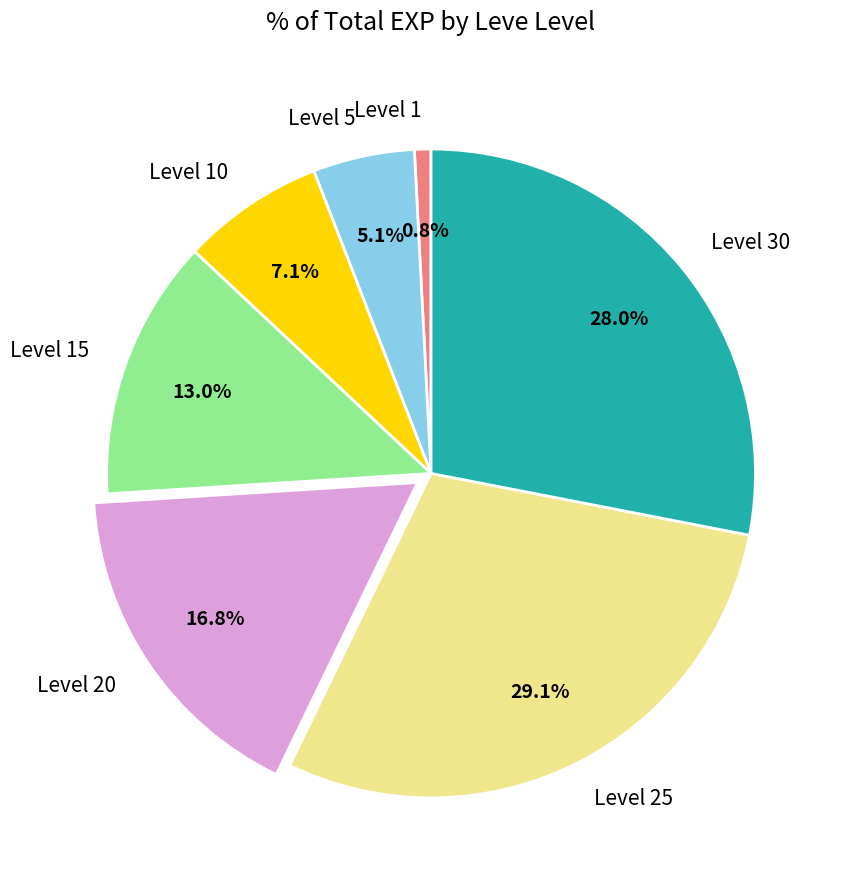

What portion of the pie excludes Level 20?

83.2%